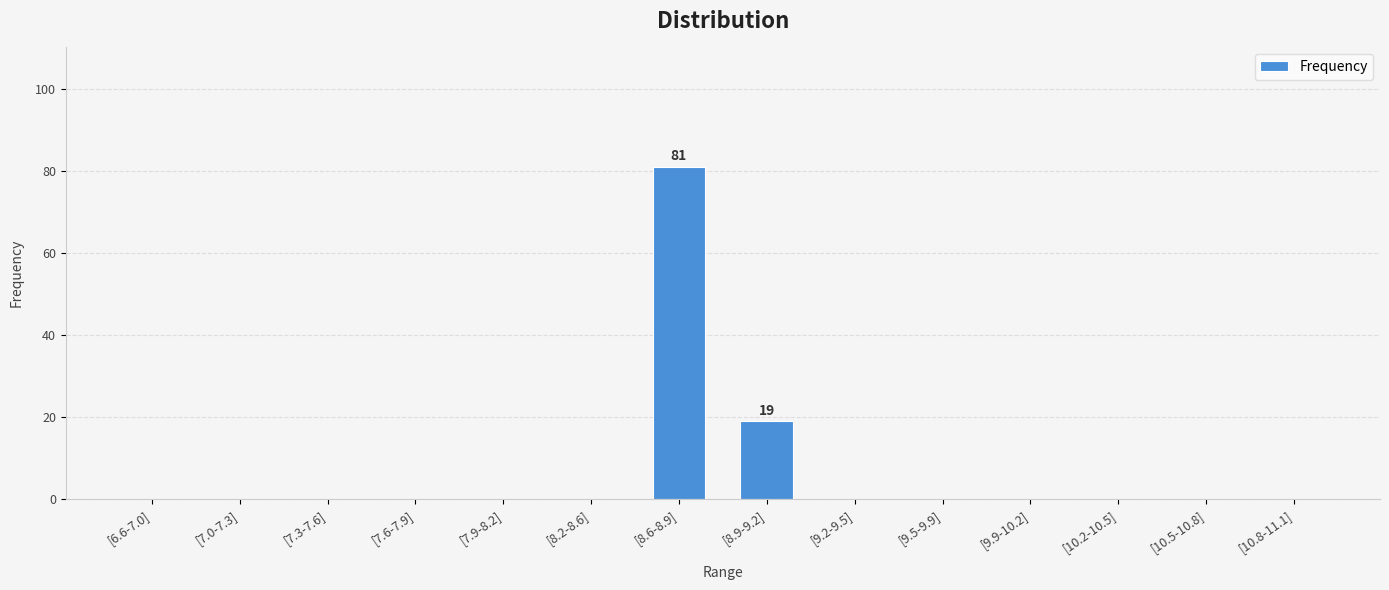

What is the change in value from [8.6-8.9] to [10.5-10.8]?

-81